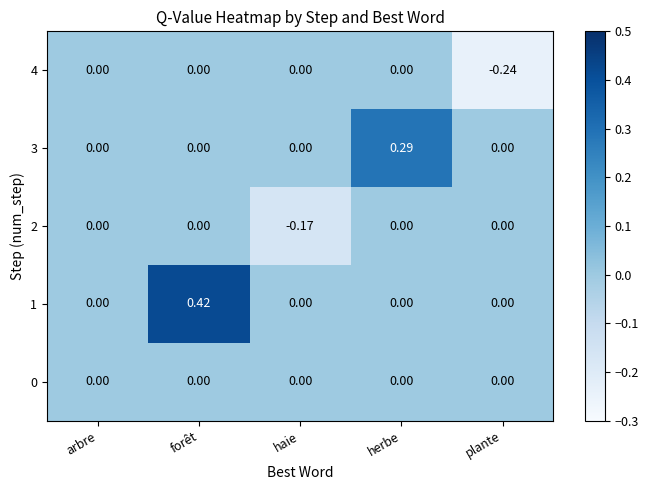

At which category does the chart reach its minimum across all series?

plante